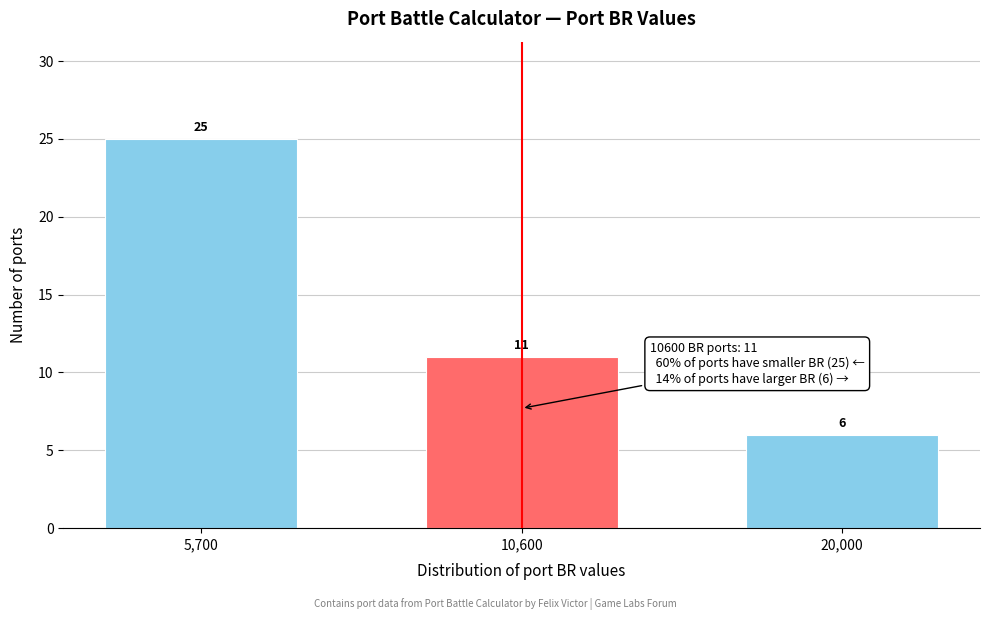

Reading left to right, transcribe all the data shown in this chart.

5,700=25	10,600=11	20,000=6